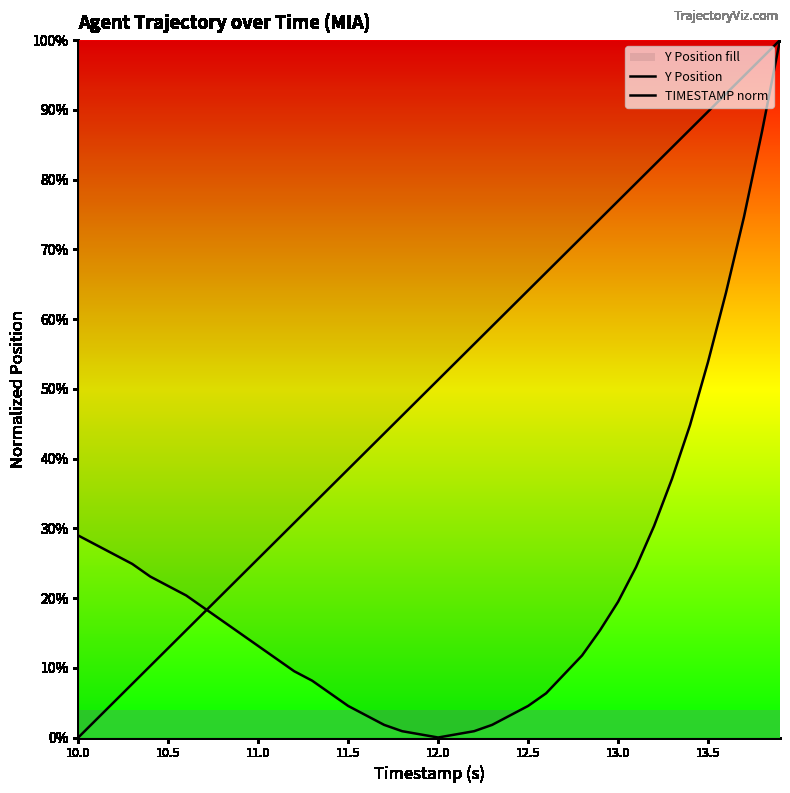

What is the difference between the maximum and minimum values in the Y Position series?

100.0